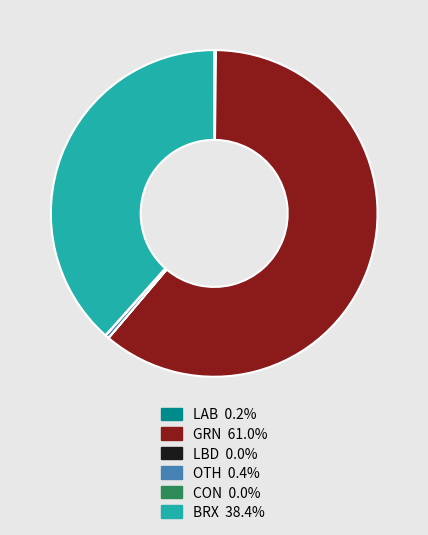

Which slice represents more than half of the pie?

GRN